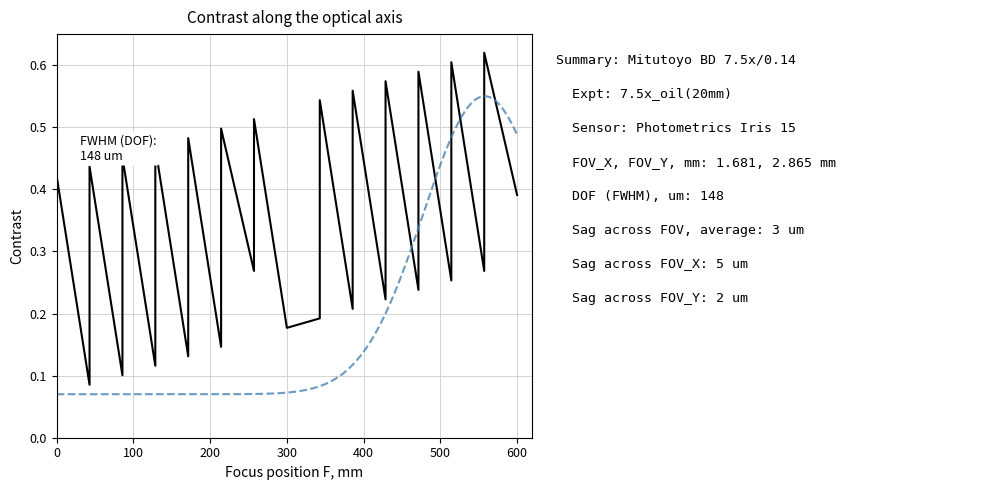

What is the sum of all values?

12.9